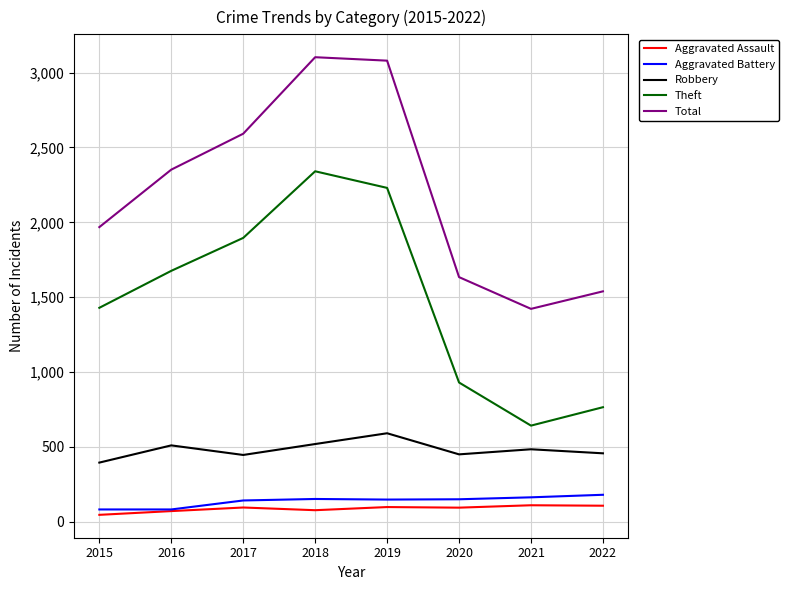

What is the greatest value displayed?

3103